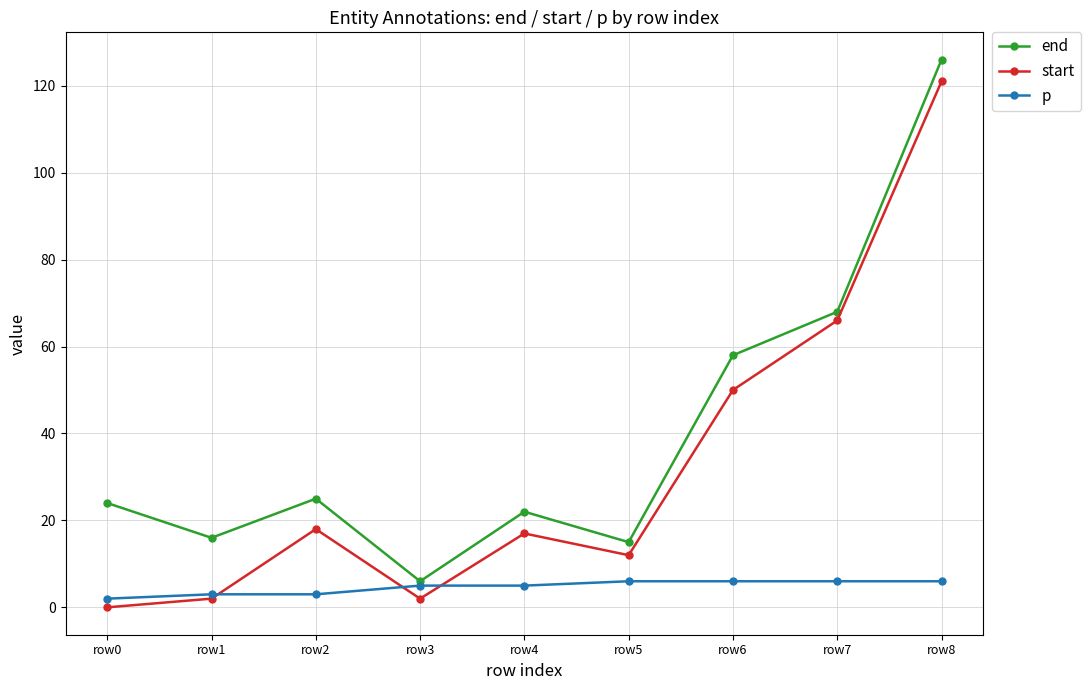

Is the value of p at row7 greater than the value of start at row7?

No